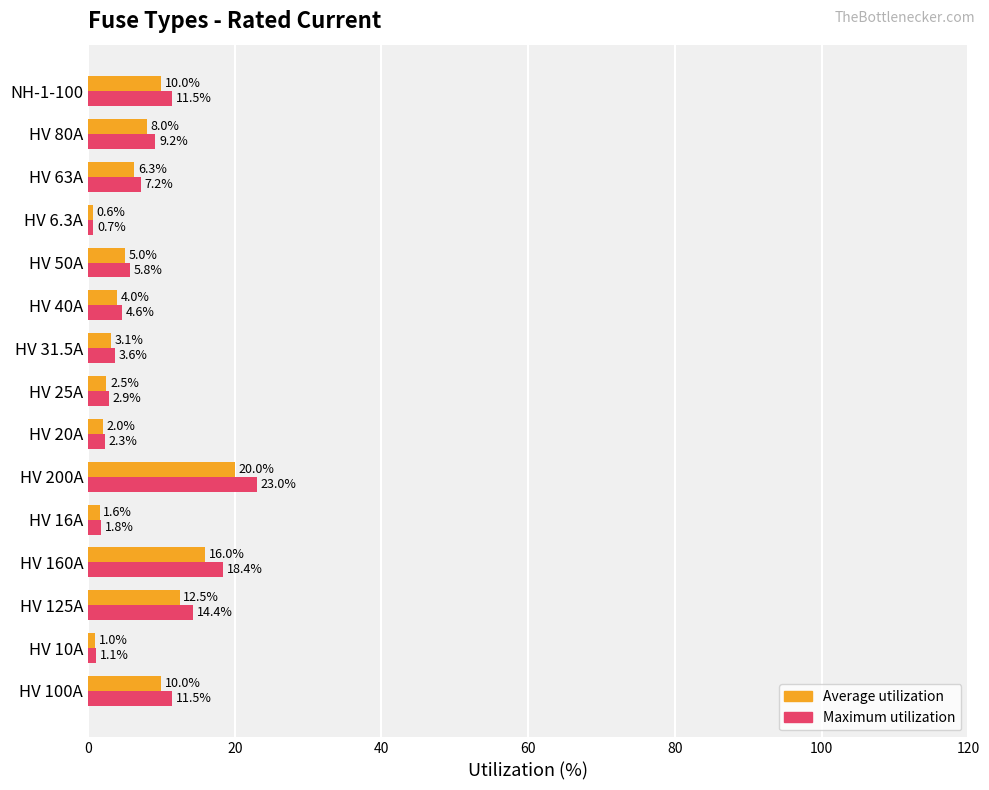

Which label corresponds to the smallest value in the chart?

HV 6.3A